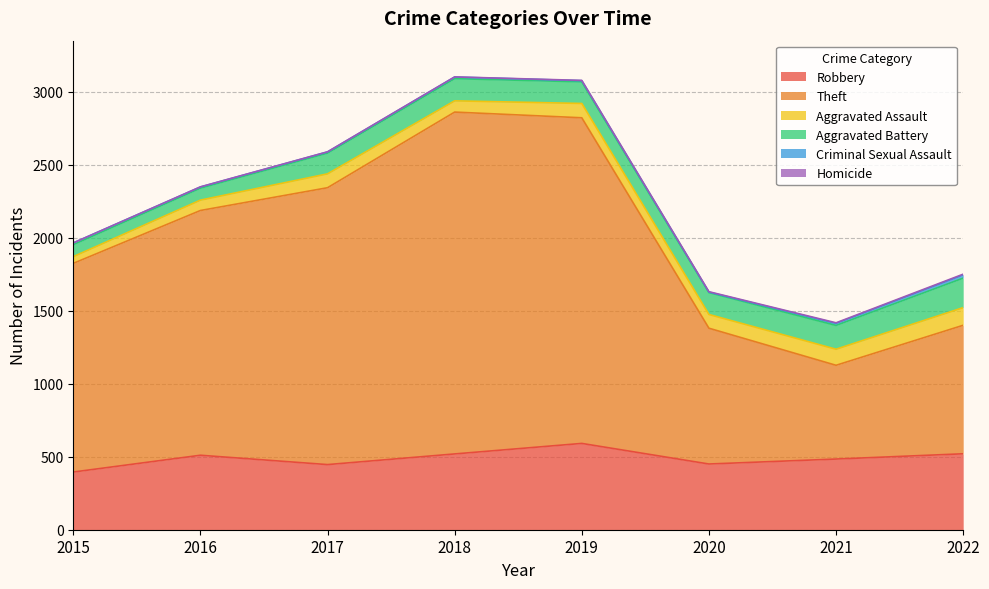

Between 2019 and 2022, which series saw the biggest shift?

Theft